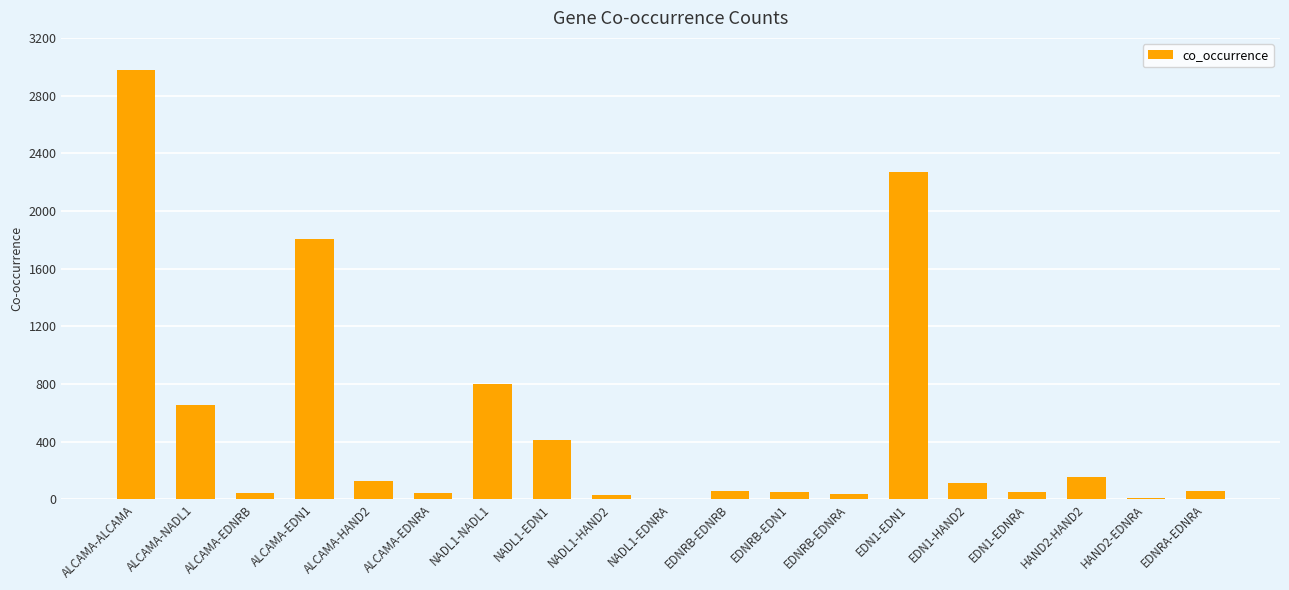

Where is the data nearest to the value 1490?

ALCAMA-EDN1